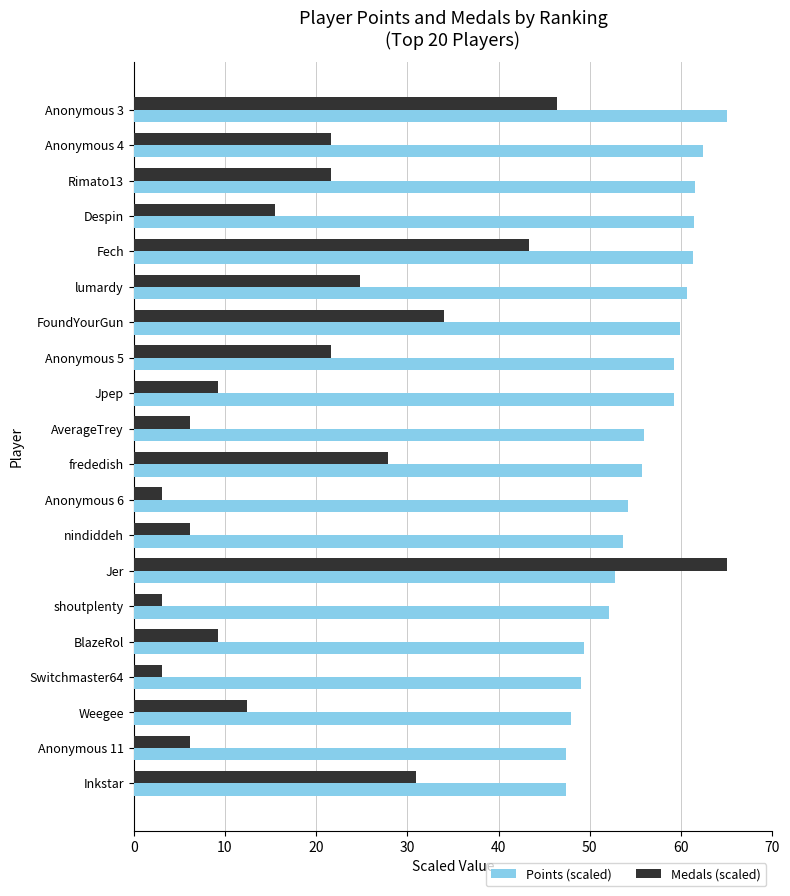

Read the Points (scaled) value at BlazeRol.

49.4